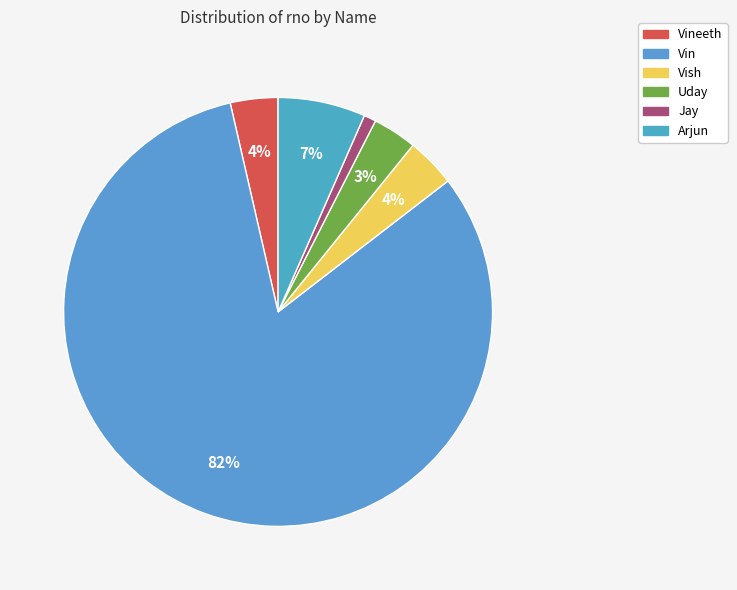

Which slice is the smallest?

Jay